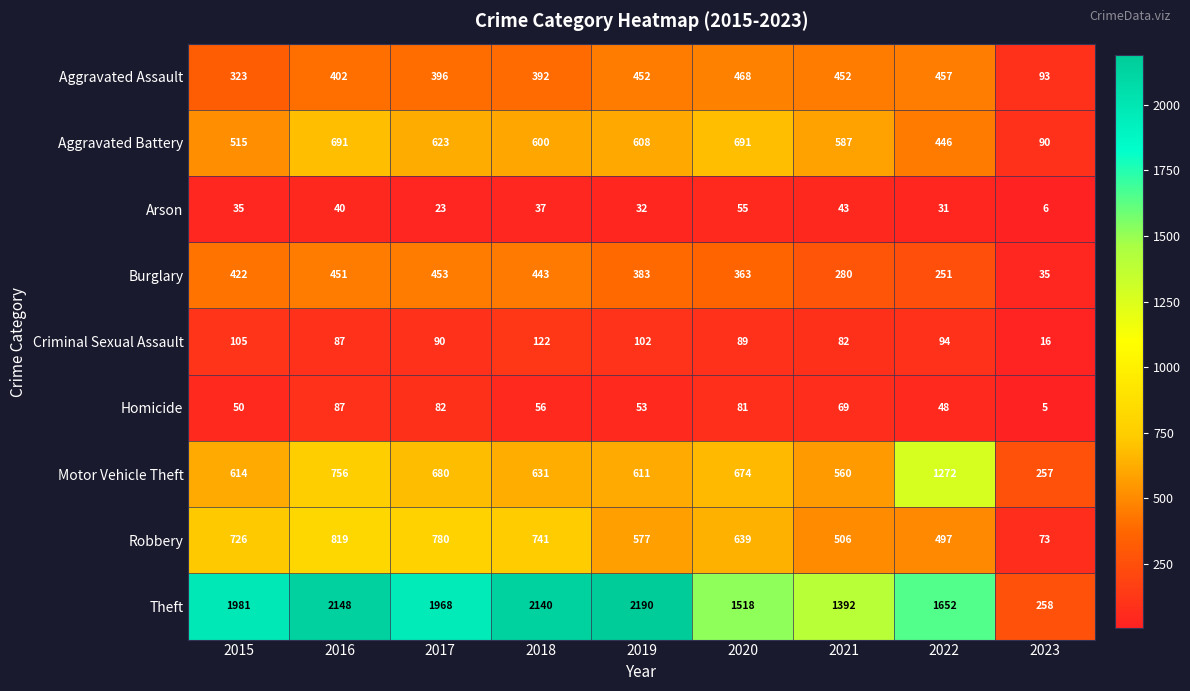

The Motor Vehicle Theft series shows 348 at 2023. True or false?

False